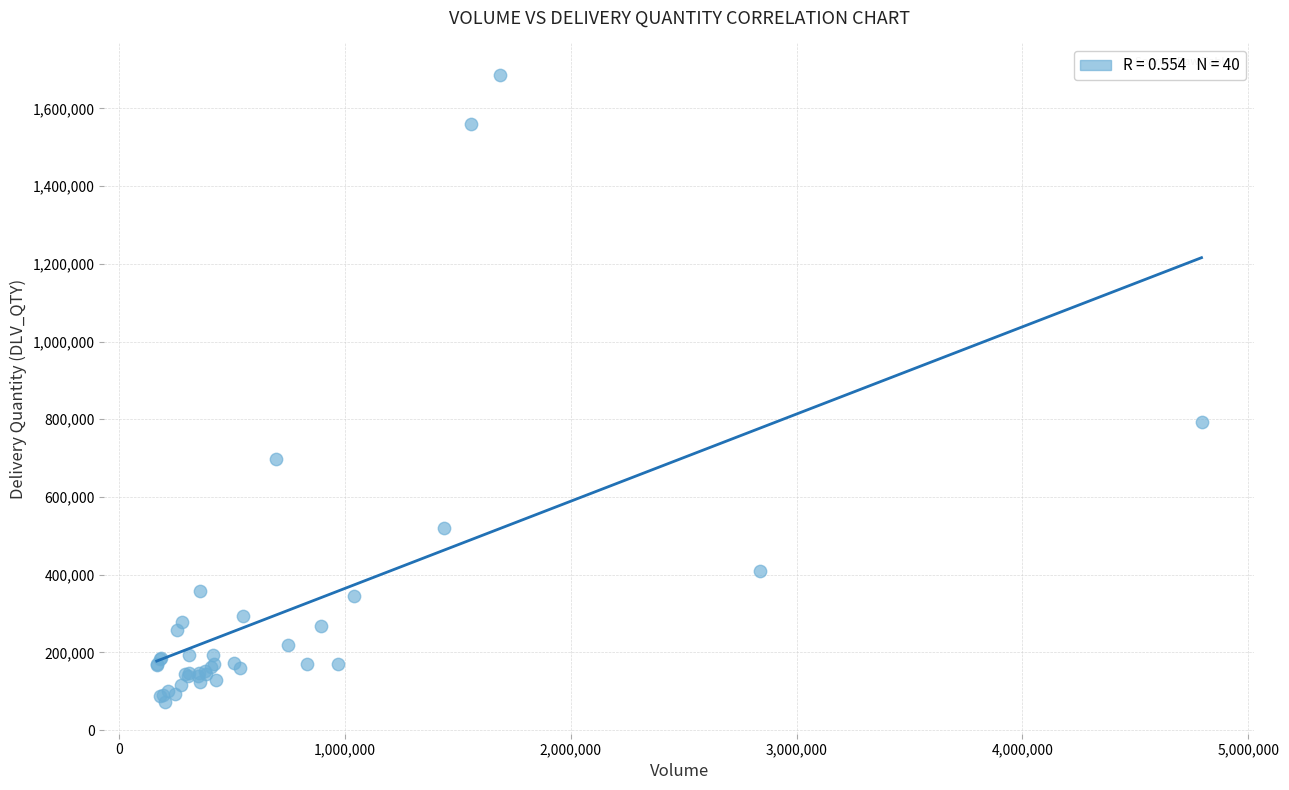

What Y value in the scatter plot is closest to 878826?

793595